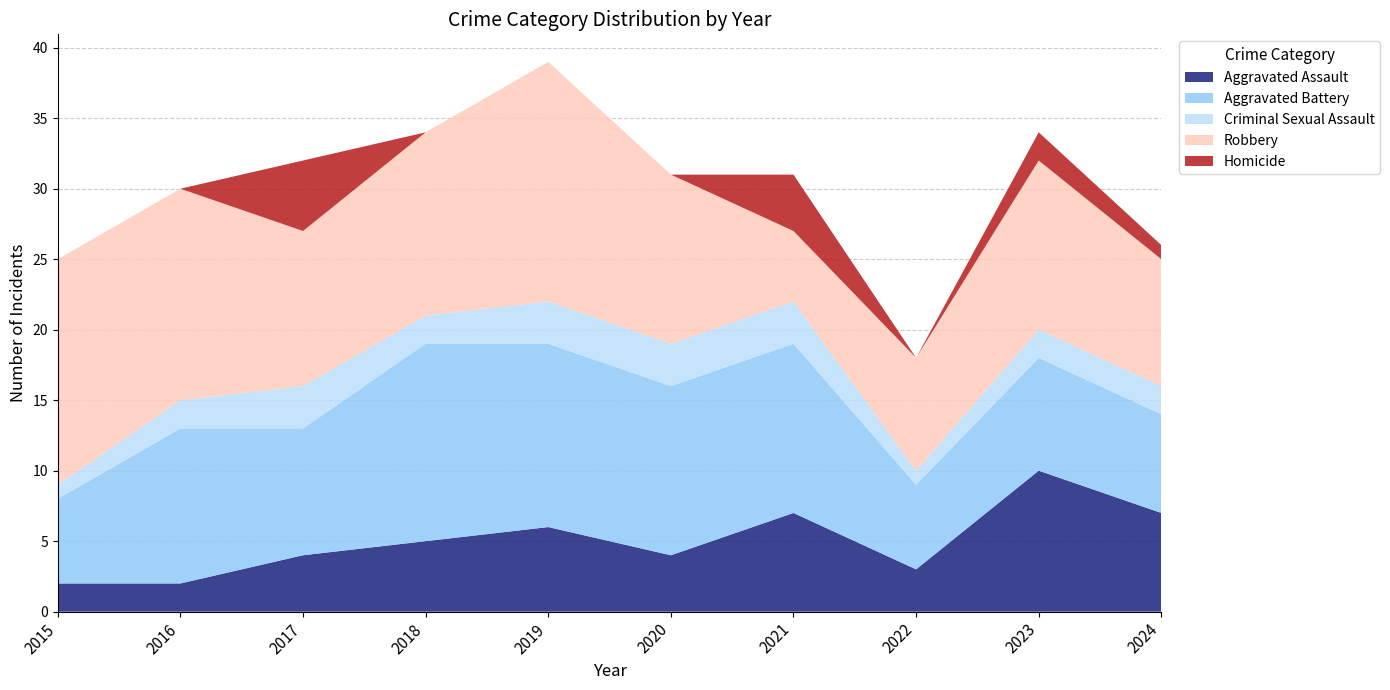

Reading left to right, what are all the values shown in this chart?

Aggravated Assault: 2015=2	2016=2	2017=4	2018=5	2019=6	2020=4	2021=7	2022=3	2023=10	2024=7
Aggravated Battery: 2015=6	2016=11	2017=9	2018=14	2019=13	2020=12	2021=12	2022=6	2023=8	2024=7
Criminal Sexual Assault: 2015=1	2016=2	2017=3	2018=2	2019=3	2020=3	2021=3	2022=1	2023=2	2024=2
Robbery: 2015=16	2016=15	2017=11	2018=13	2019=17	2020=12	2021=5	2022=8	2023=12	2024=9
Homicide: 2015=0	2016=0	2017=5	2018=0	2019=0	2020=0	2021=4	2022=0	2023=2	2024=1